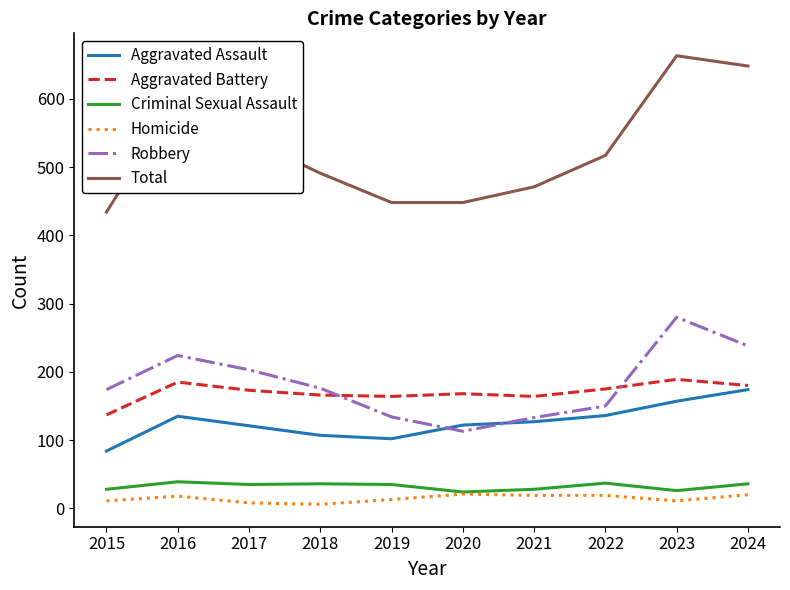

What is the lowest value of the Aggravated Assault series?

84